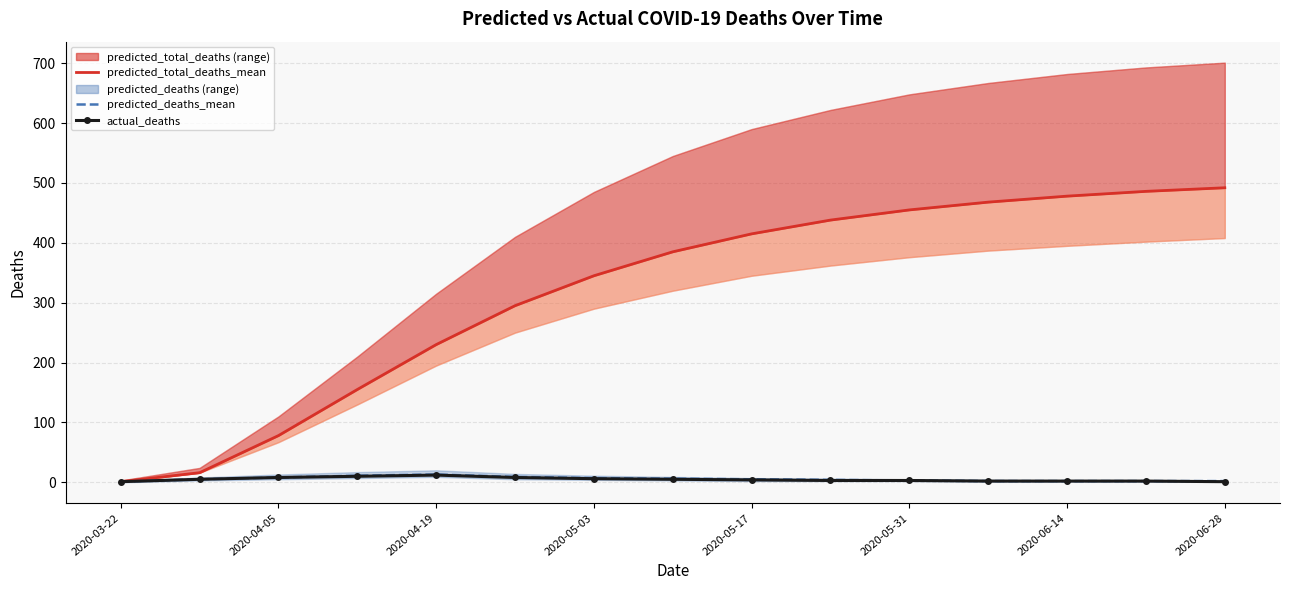

At how many categories does at least one series exceed 272?

10